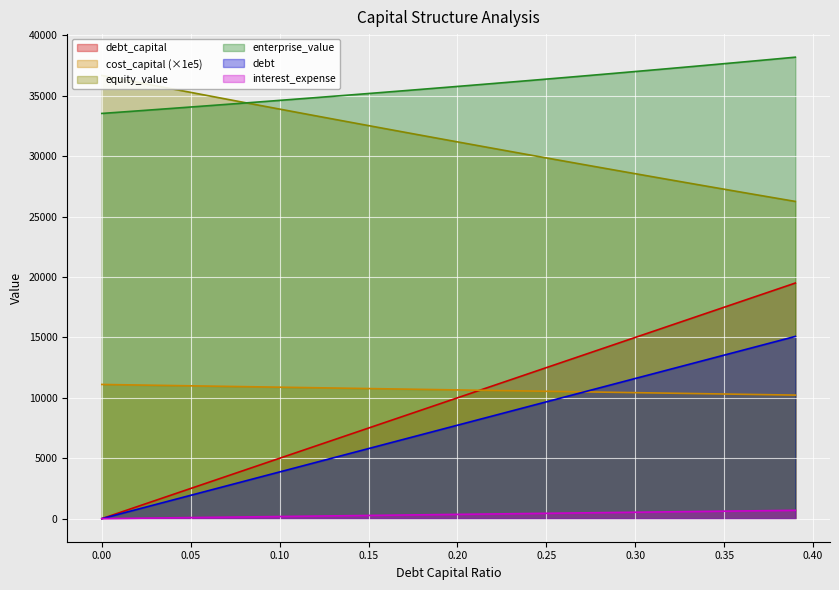

What is the difference between the highest and lowest values at 0.06?

34895.8